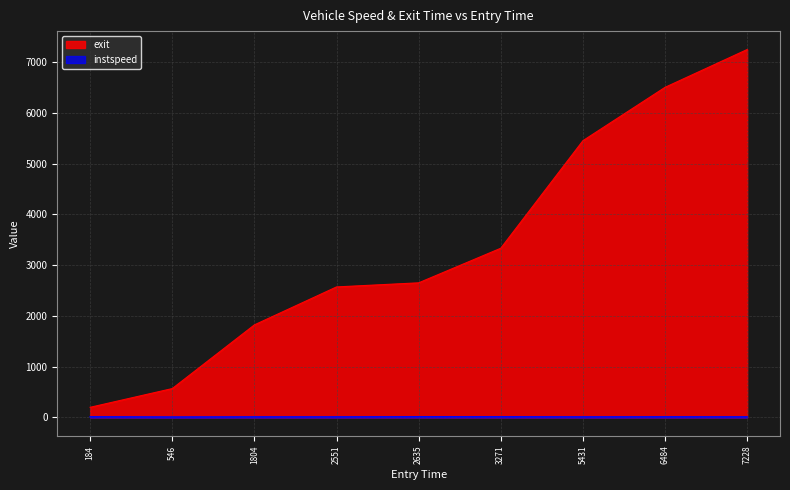

What are all the series names shown in the legend?

exit, instspeed